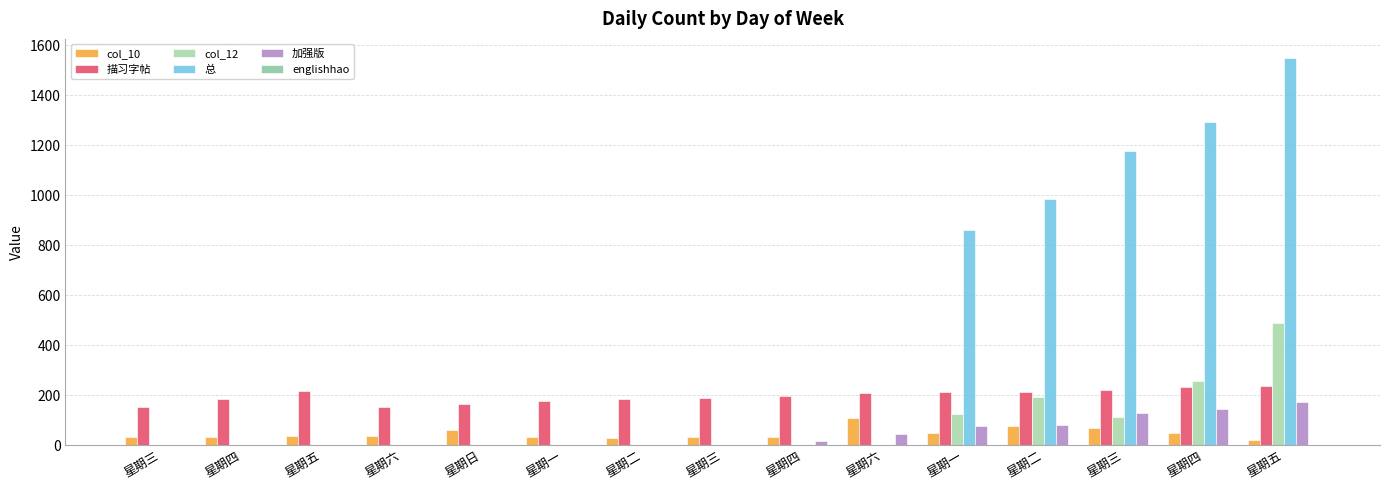

Count the number of data series in this chart.

5